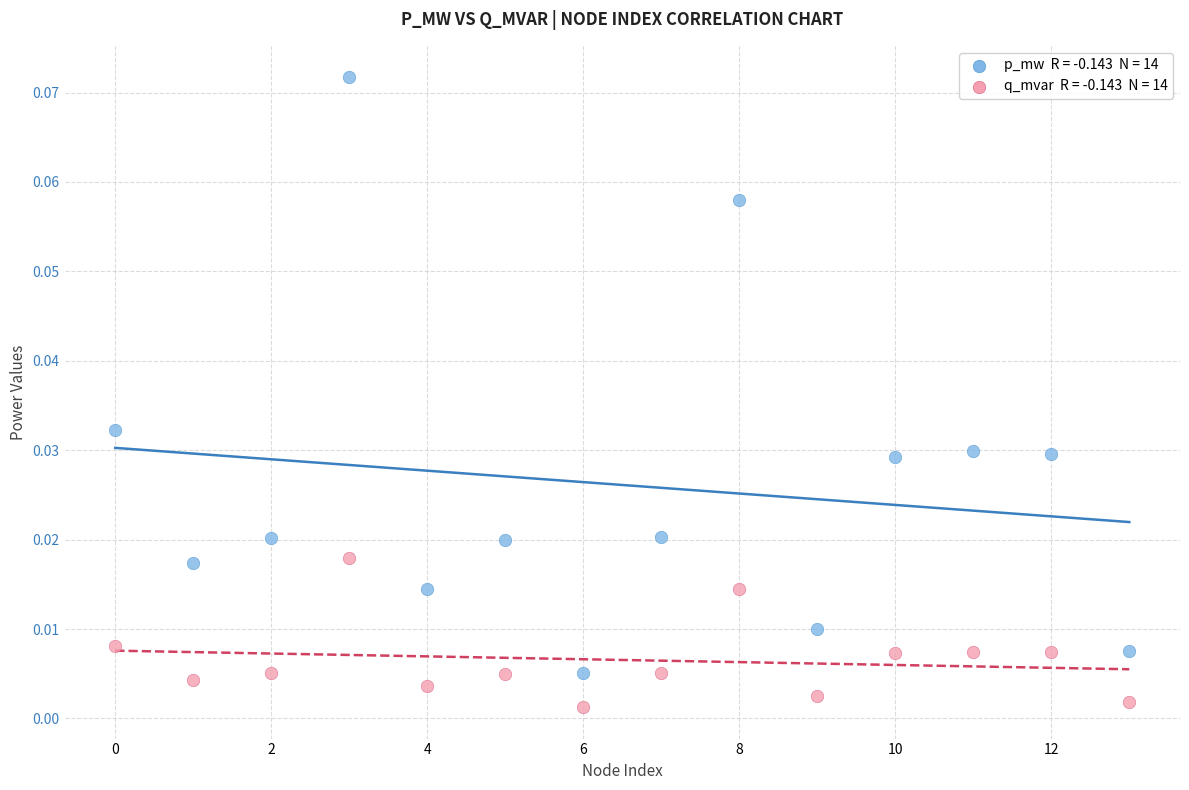

How many data points are displayed?

28